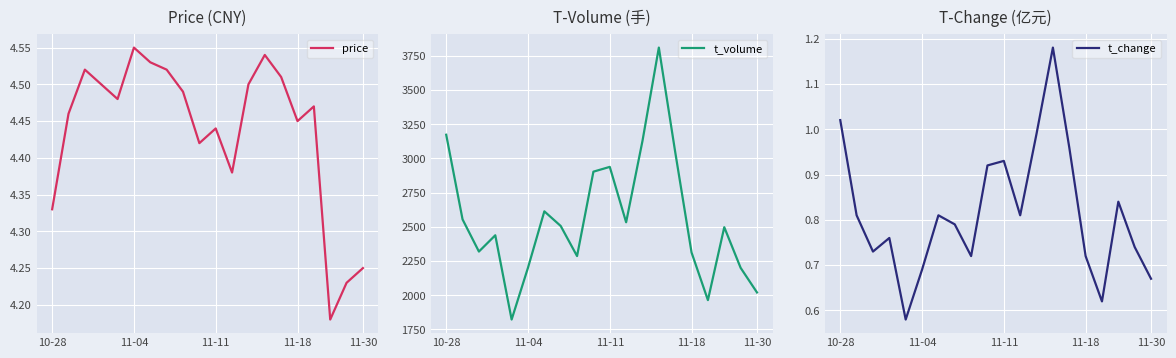

In t_change, how many points are lower than both neighbors (excluding endpoints)?

5